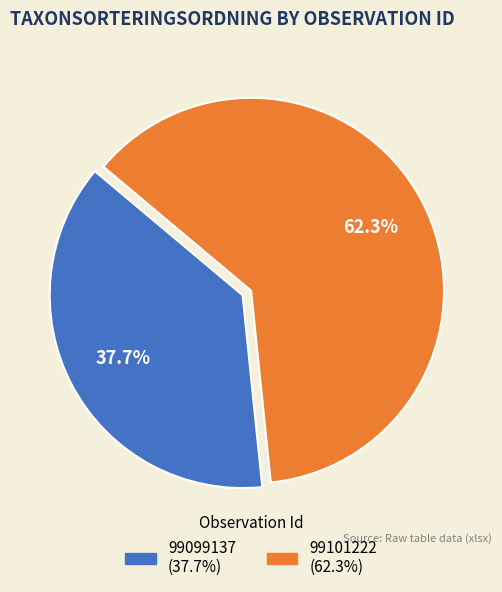

What percentage is the 99101222 slice, to the nearest percent?

62%